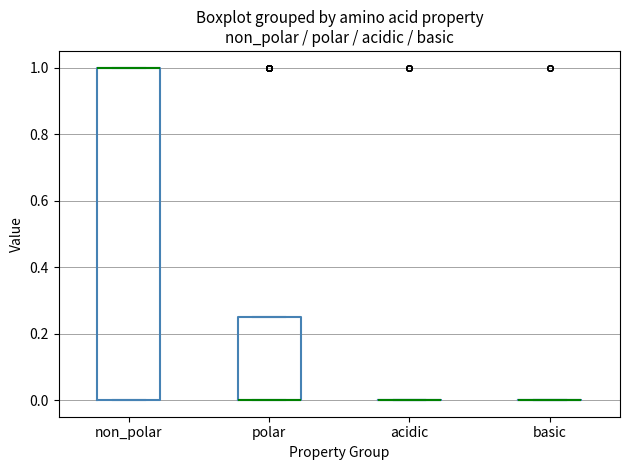

Reading left to right, transcribe this box plot: for each box, give where its median line is, the range the box spans, and where its two whiskers end, as read against the y-axis. The values are not printed on the chart, so give them approximately, as read against the axis.

non_polar: median 1.00 (drawn on the box's upper edge), box 0.00 to 1.00, whiskers 0.00 to 1.00
polar: median 0.00 (drawn on the box's lower edge), box 0.00 to 0.26, whiskers 0.00 to 0.26
acidic: box collapsed to a line at 0.00, whiskers 0.00 to 0.00
basic: box collapsed to a line at 0.00, whiskers 0.00 to 0.00